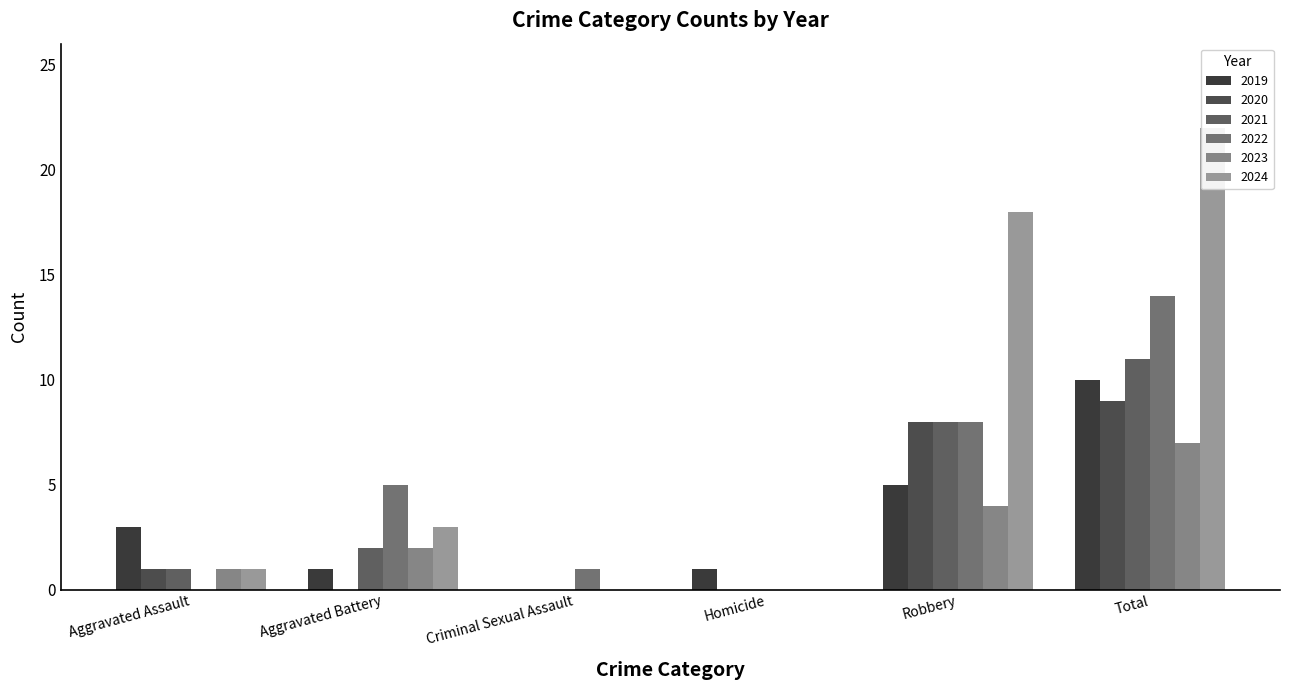

Between Robbery and Total, which series saw the biggest shift?

2022